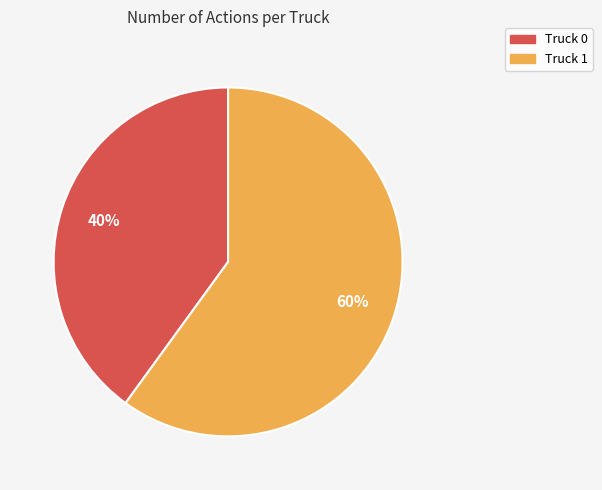

What is the ratio of the value at Truck 0 to the value at Truck 1?

0.7